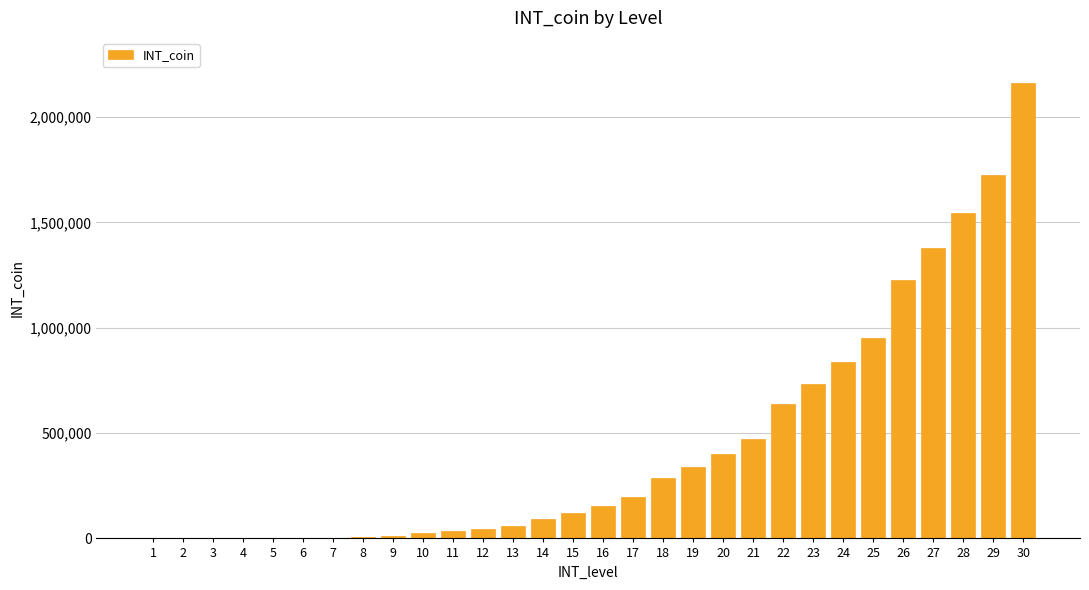

What is the sum of all values?

13454680